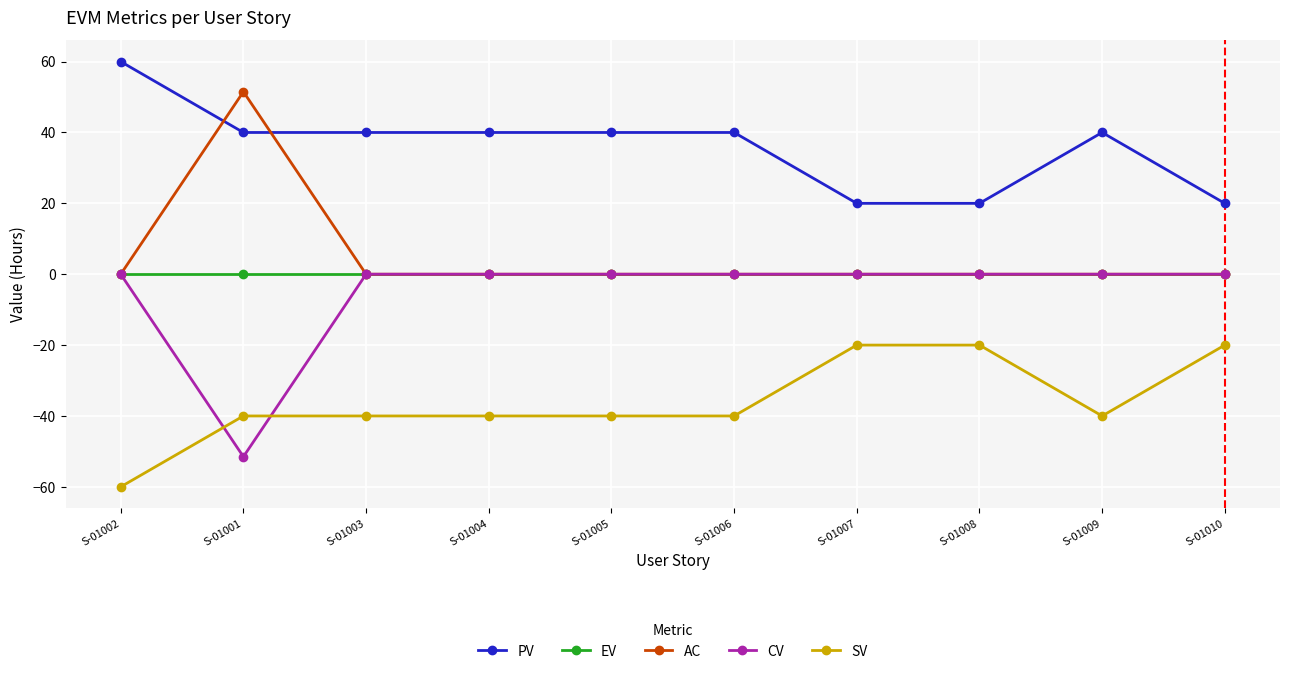

What is the label of the 9th point from the right?

S-01001